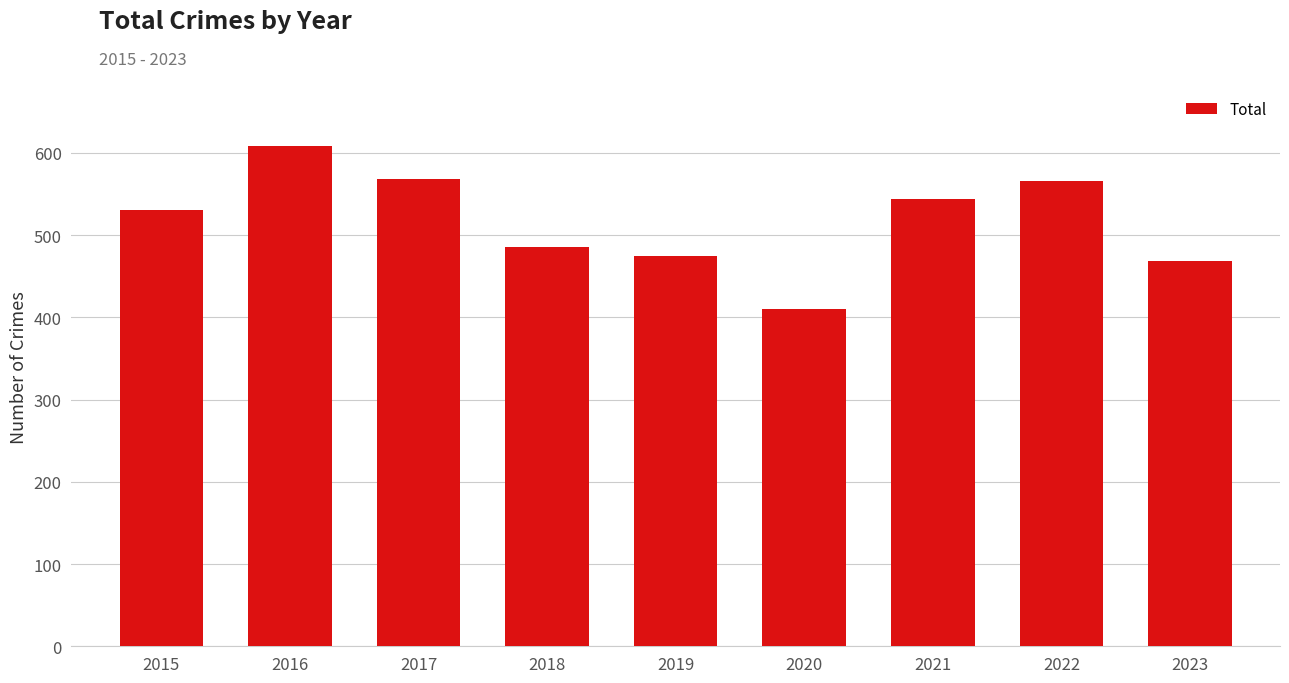

Is it true that the value at 2023 is 270?

False